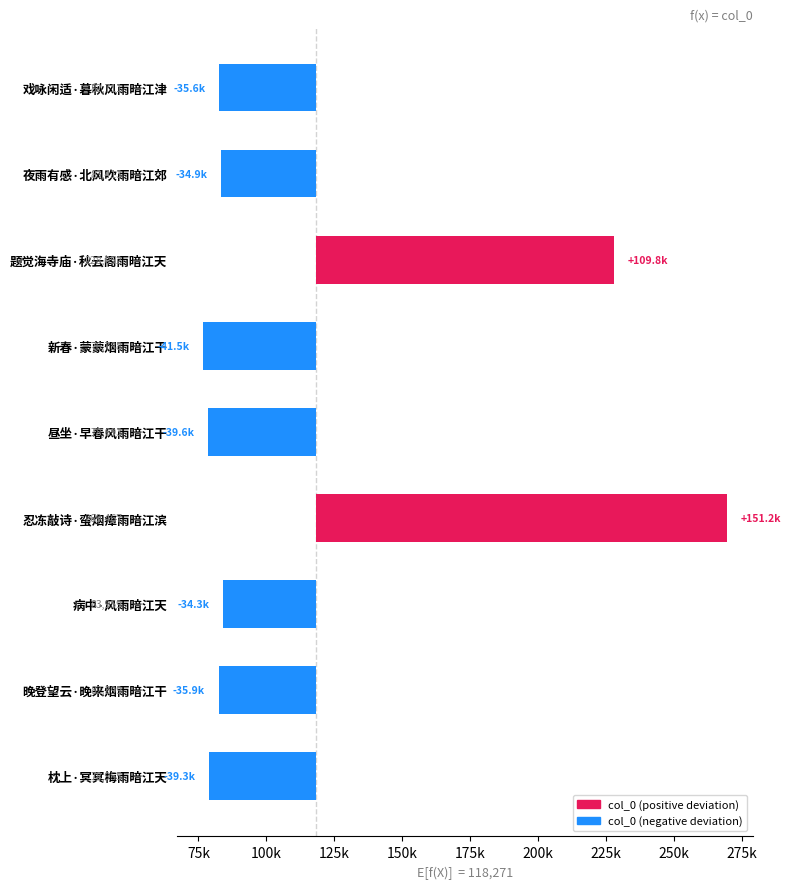

True or false: the data shows -34857.8 at 夜雨有感·北风吹雨暗江郊.

True